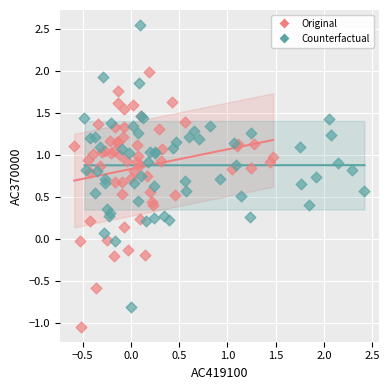

Which series has the widest spread of Y values?

Counterfactual